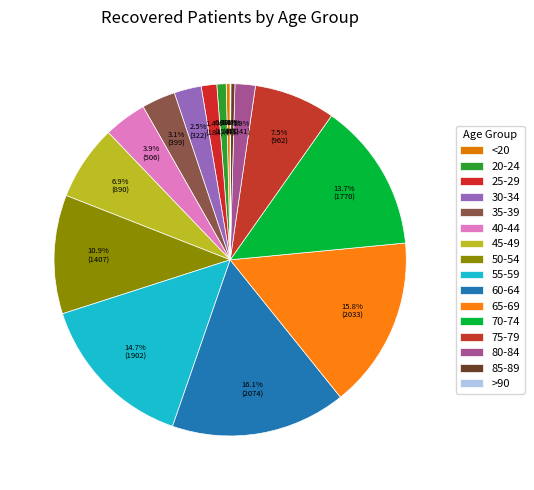

To the nearest percent, what is the combined percentage of 65-69 and 45-49?

23%